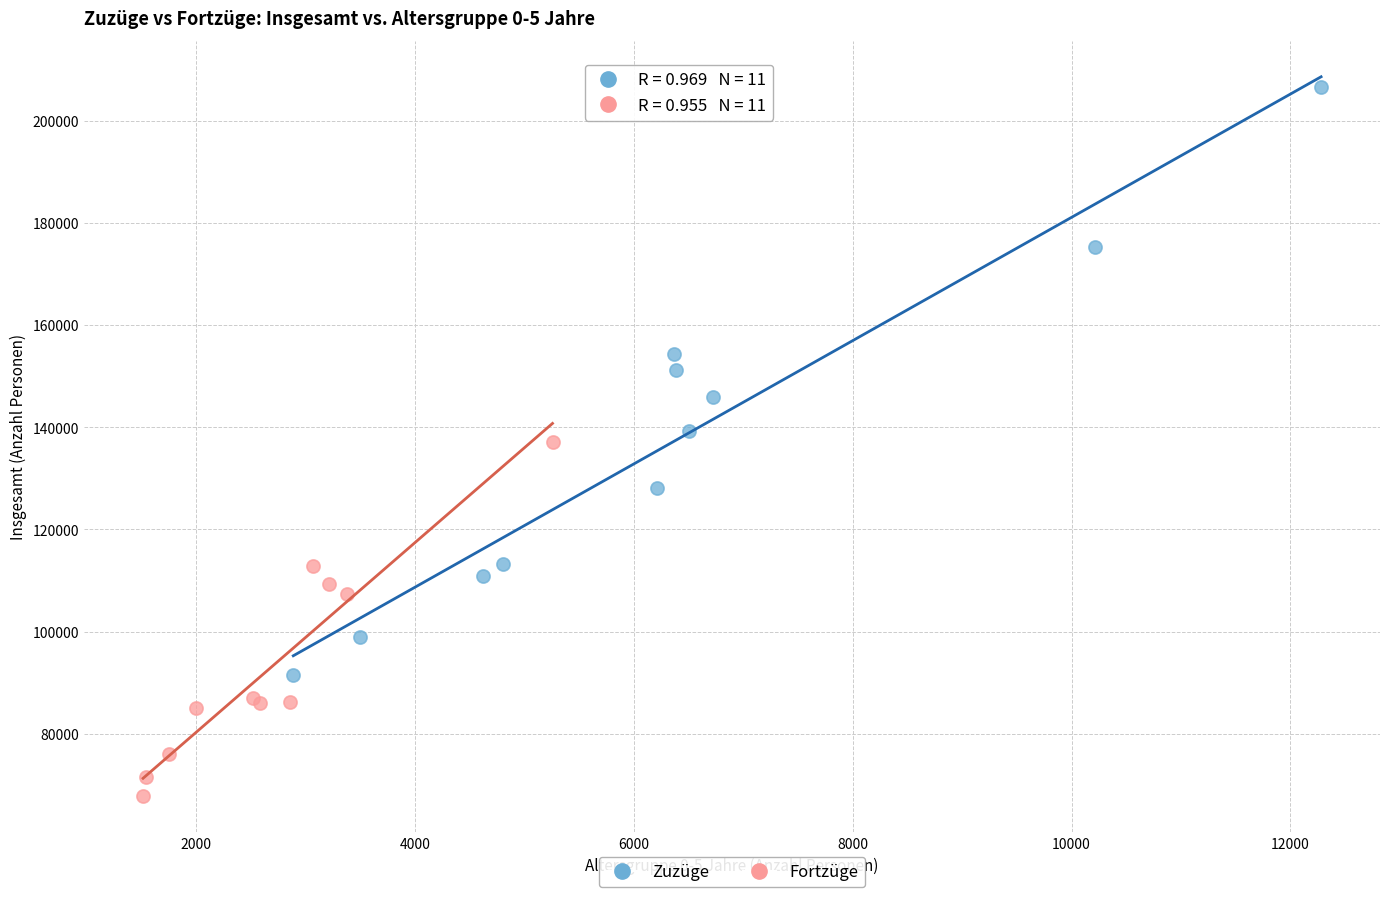

Which series reaches the minimum Y coordinate?

Fortzüge